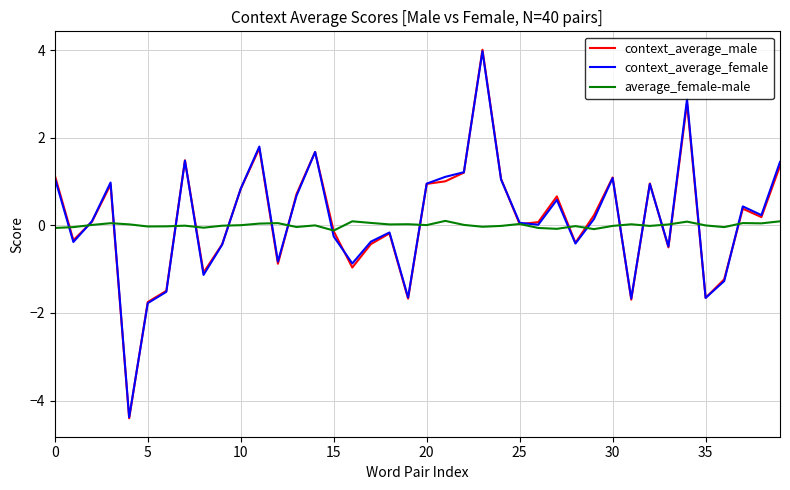

What is the difference between the maximum and minimum values in the context_average_male series?

8.4